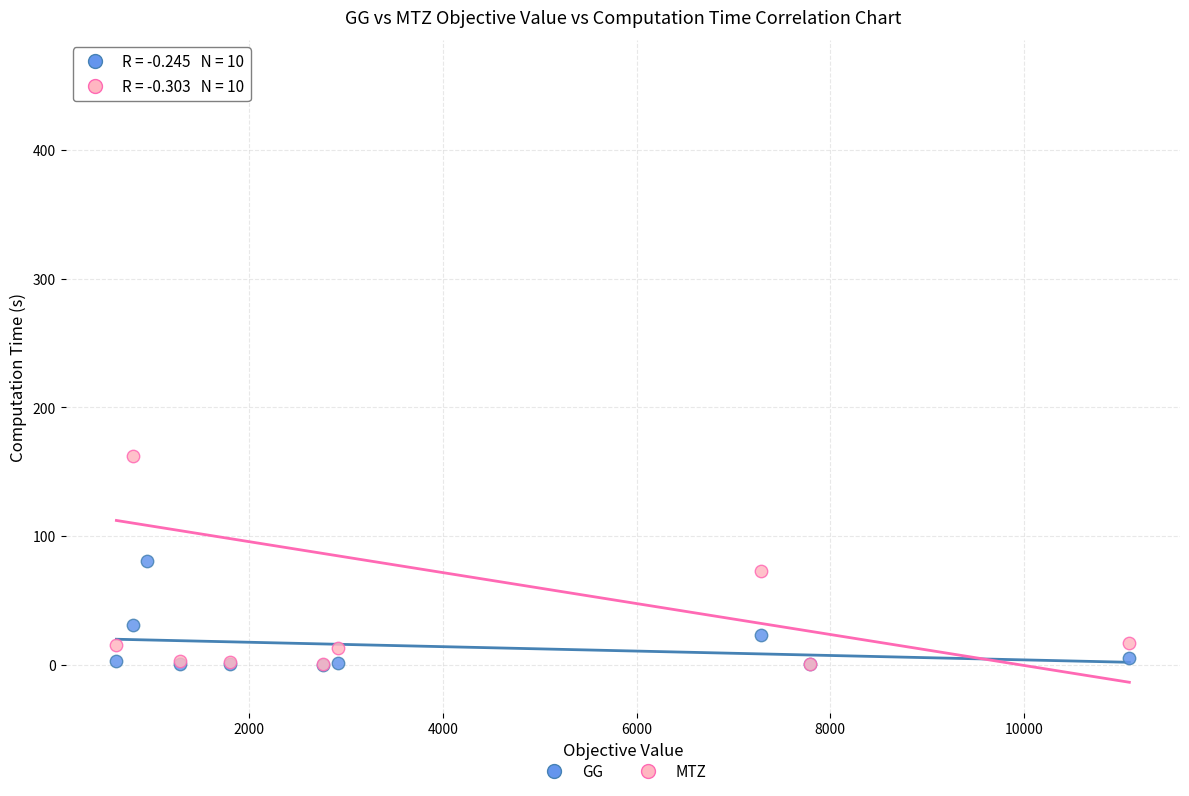

Across all series, what Y value is closest to 230?

162.4